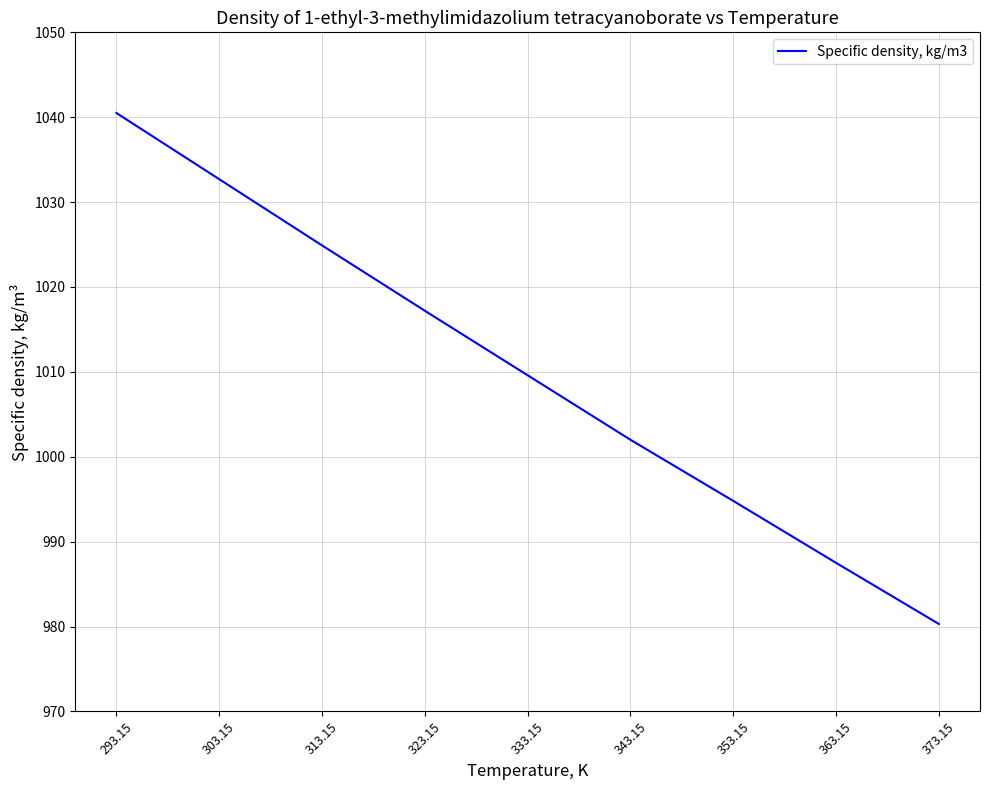

What position from the left is 303.15?

2